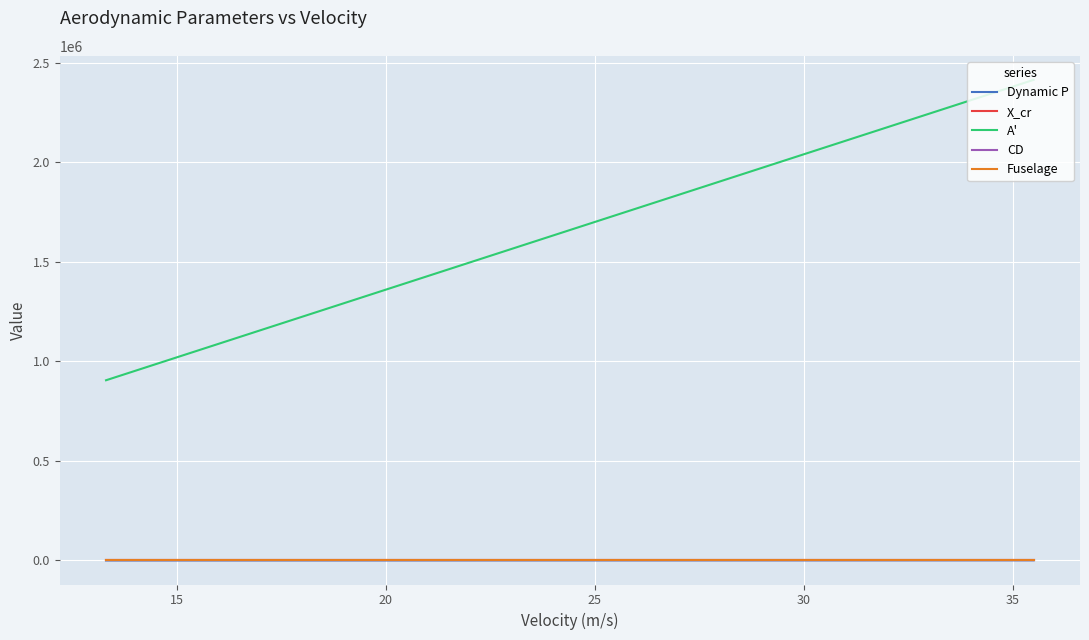

True or false: CD has more than 2 interior local peaks.

False